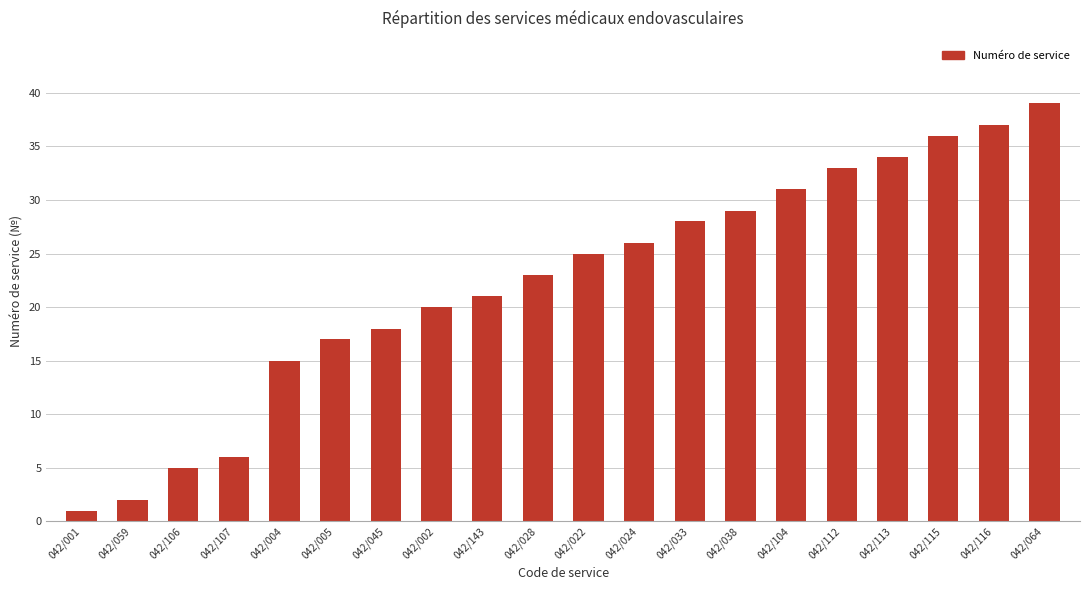

At which label is the value closest to 20?

042/002